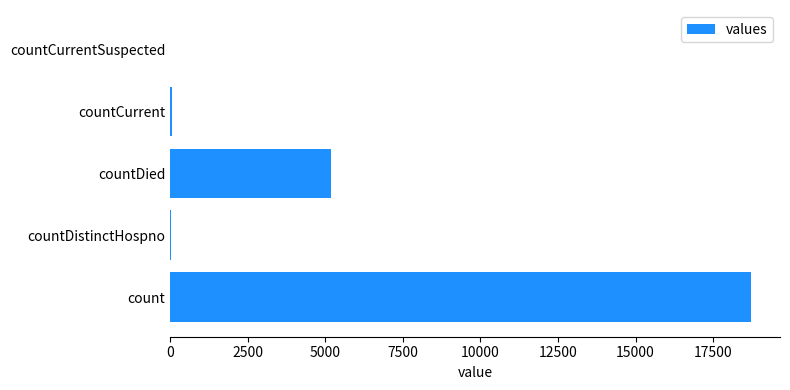

What is the sum of all values?

23978